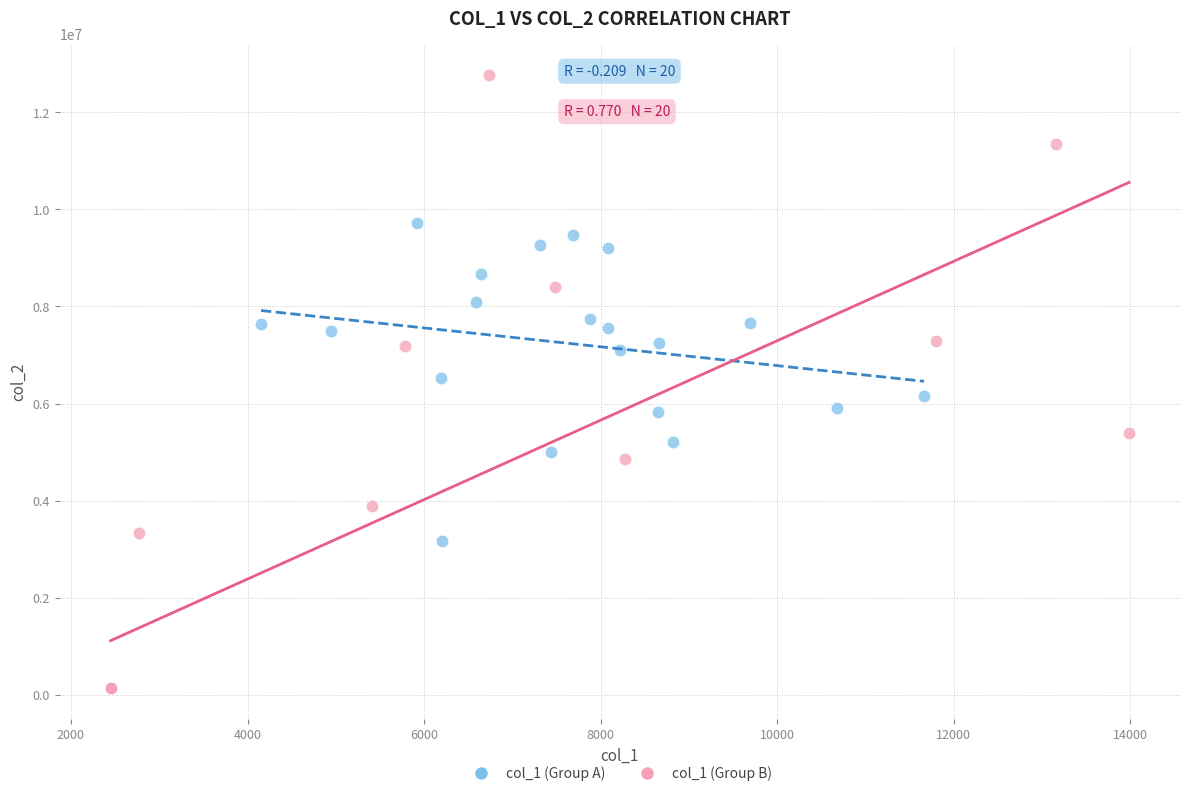

Which series has the widest spread of Y values?

col_1 (Group B)